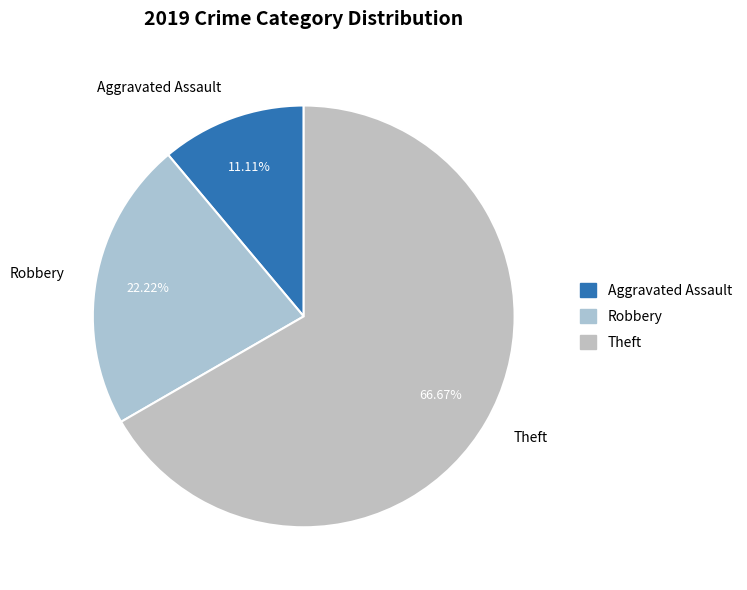

Approximately how many times larger is the value at Theft compared to Aggravated Assault?

6.0